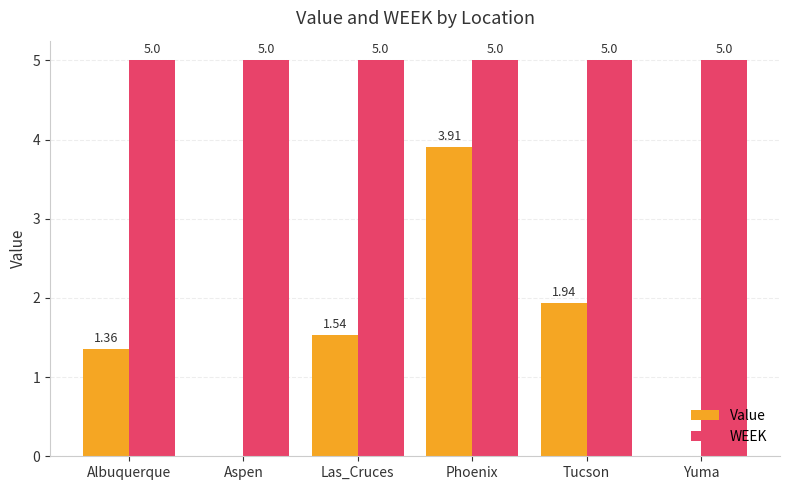

What is the total value across all series at Tucson?

6.9